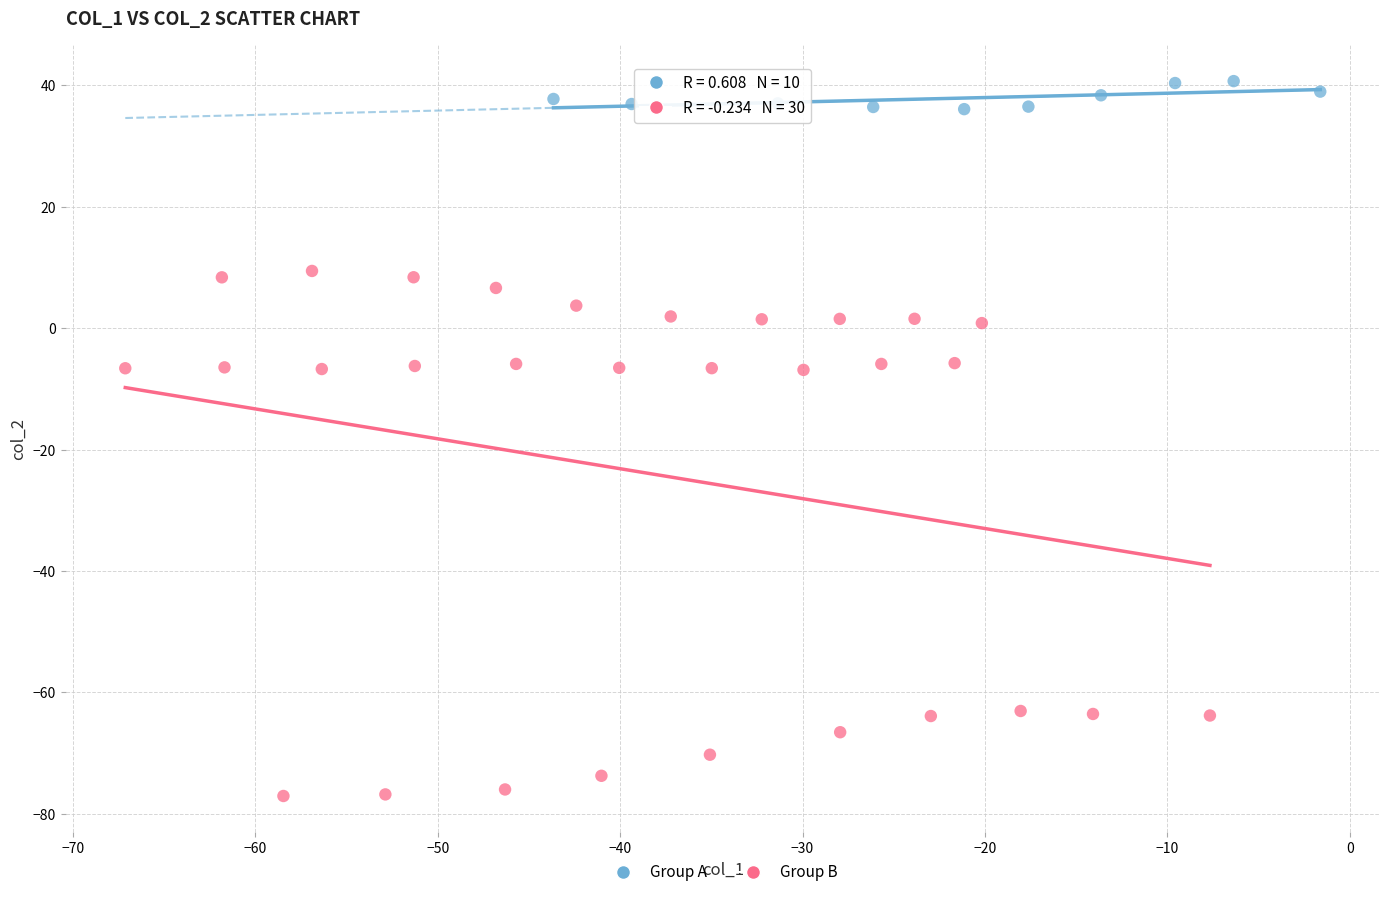

Which series has the widest spread of Y values?

Group B